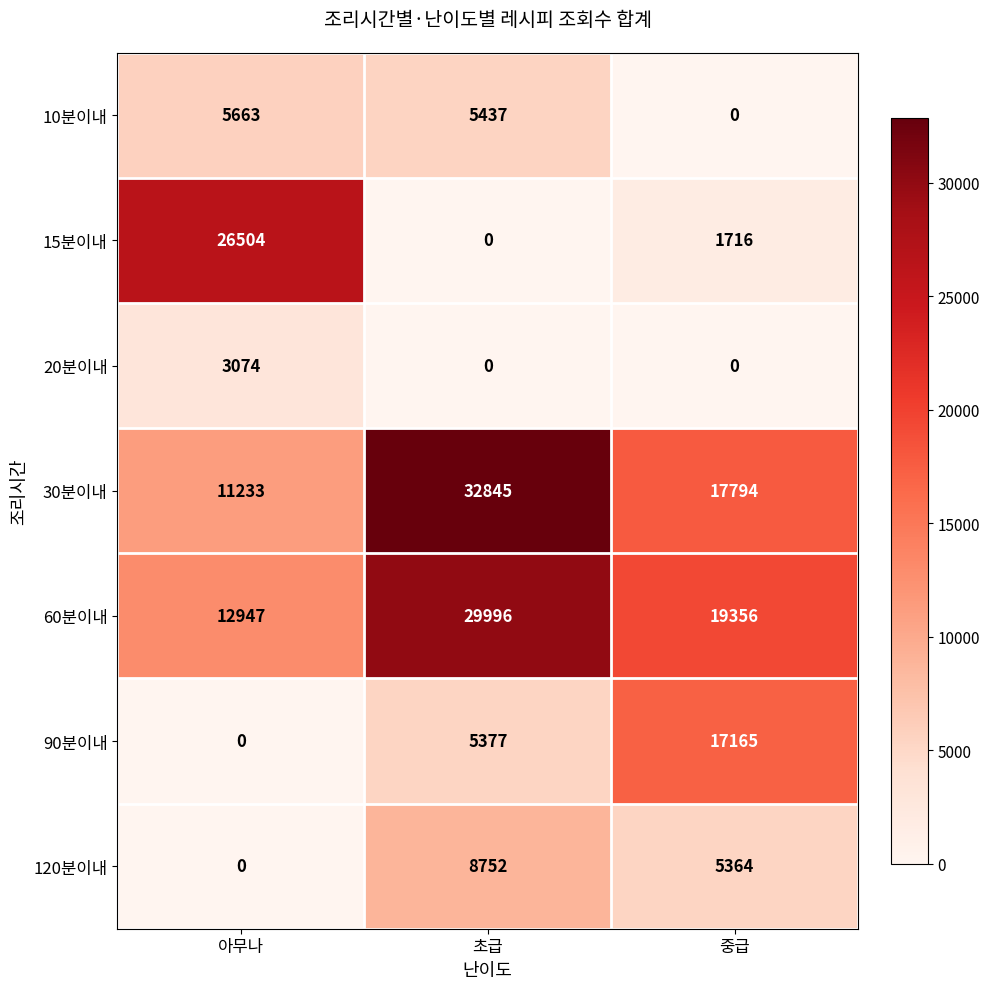

The value of 10분이내 at 아무나 is 5663. True or false?

True